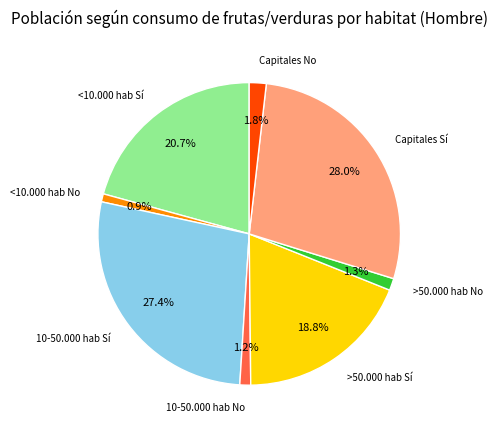

How many segments does this pie chart have?

8